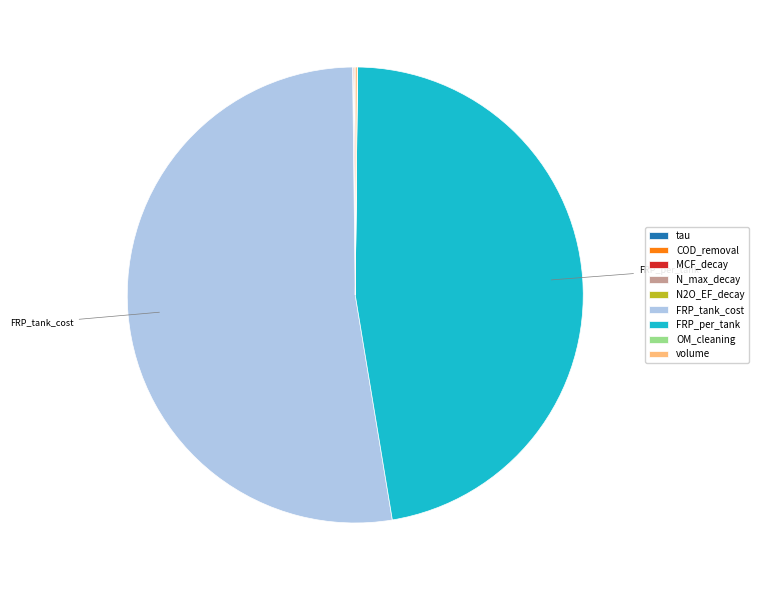

Which category has the biggest portion of the pie?

FRP_tank_cost